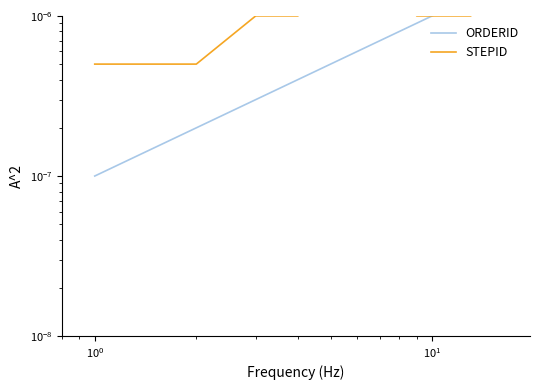

What are all the series names shown in the legend?

ORDERID, STEPID